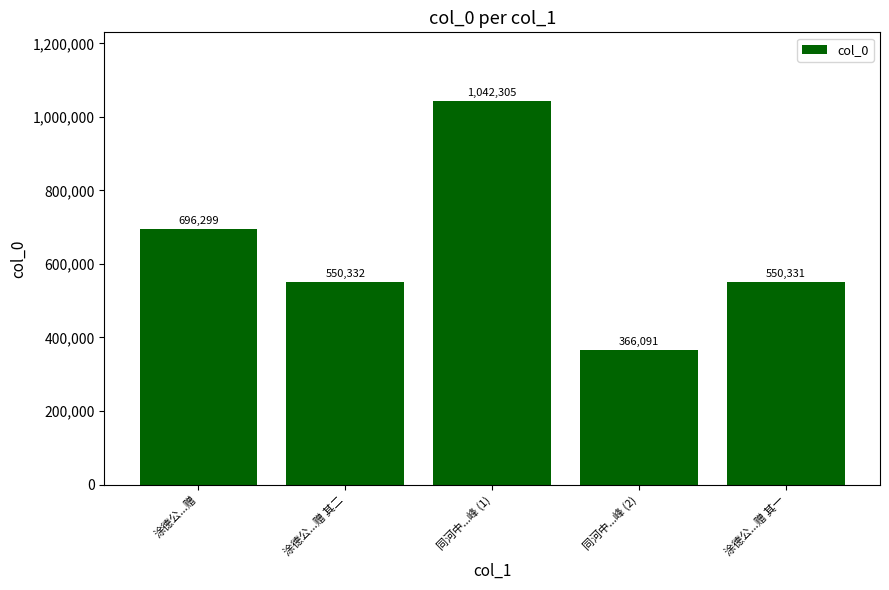

What is the difference between the maximum and minimum values?

676214